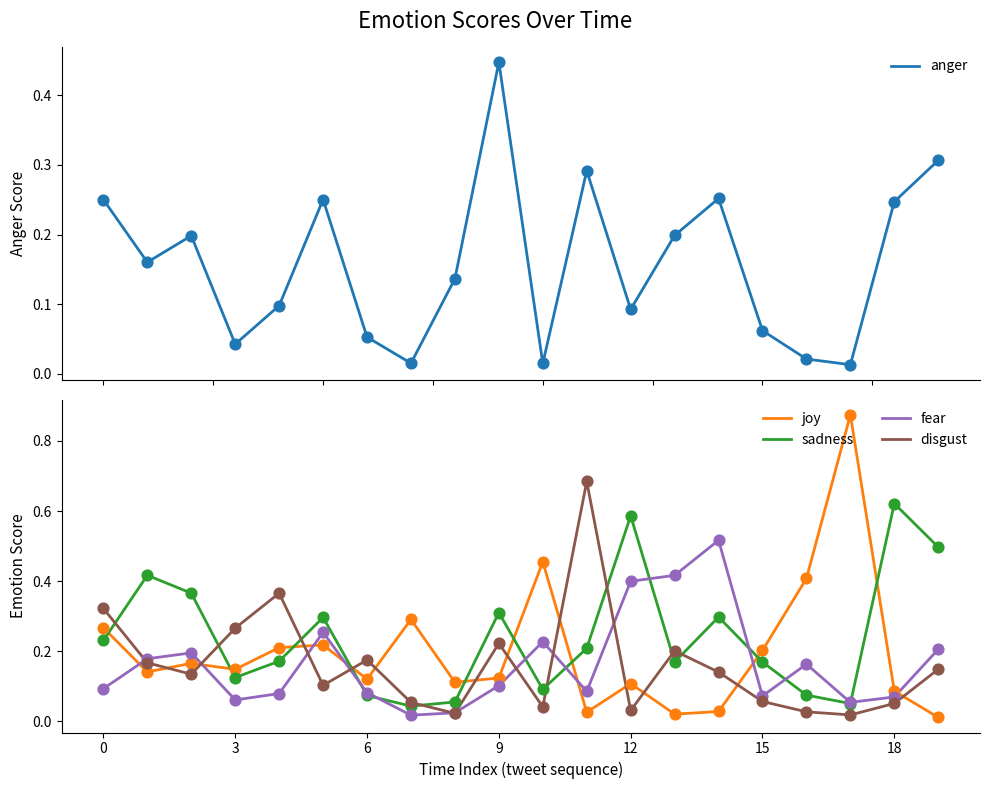

At which category is the sum across all series the highest?

11